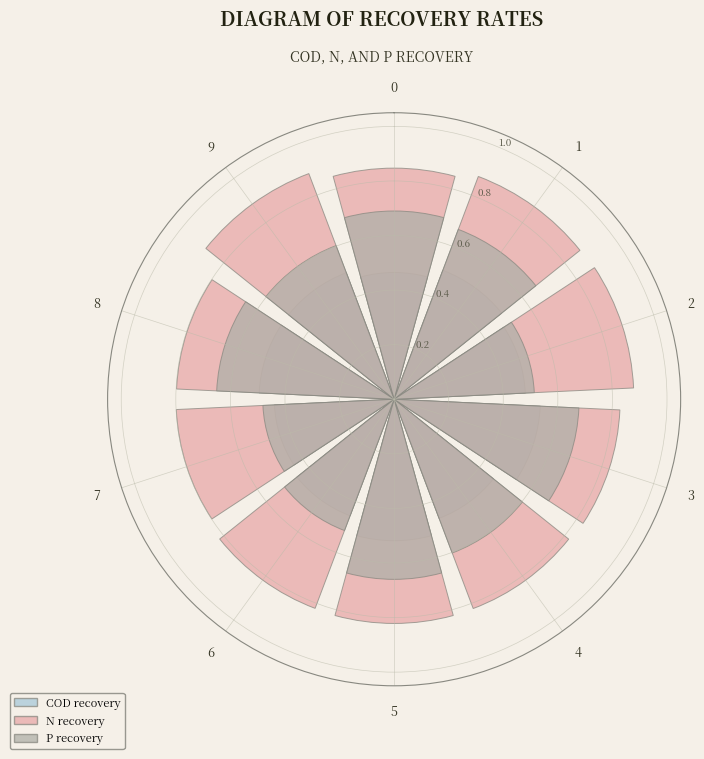

To the nearest percent, what is the average slice percentage?

10%